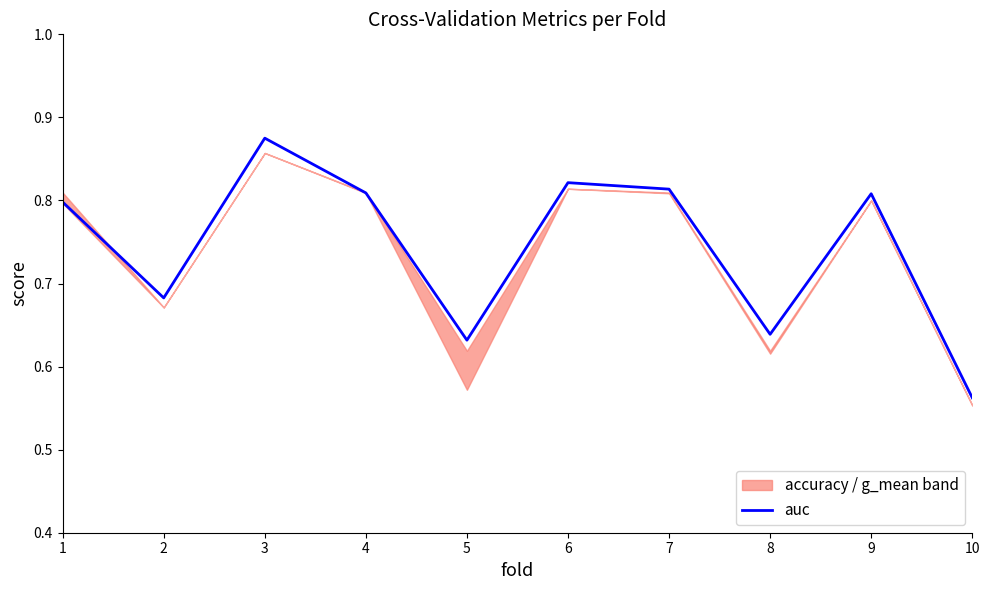

What is the difference between the maximum and minimum values?

0.3